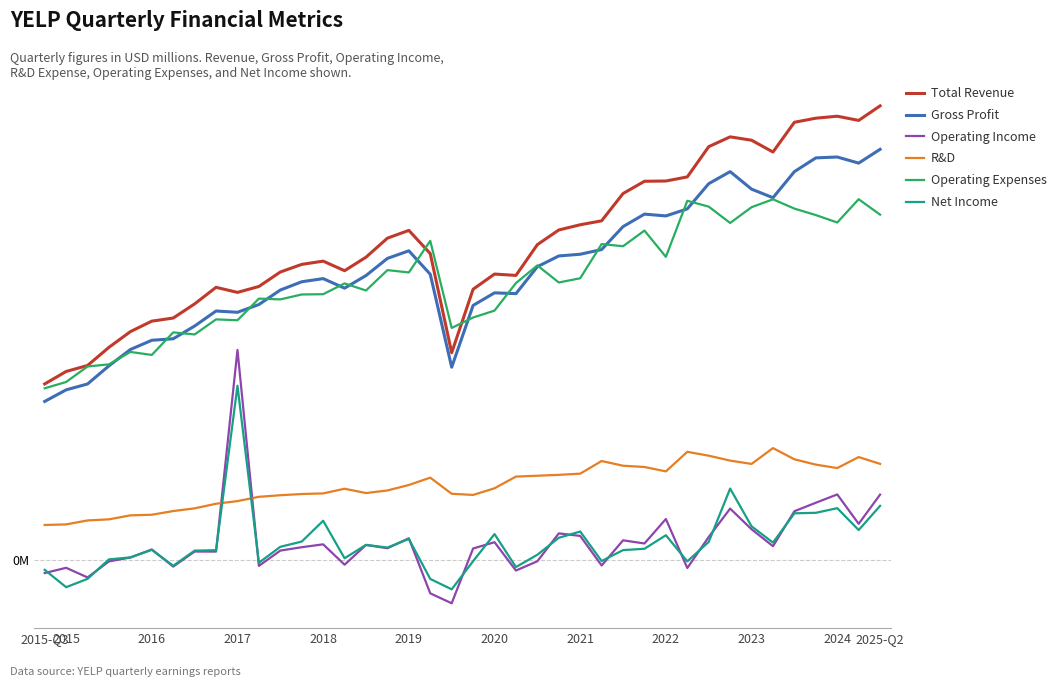

What are all the series names shown in the legend?

Total Revenue, Gross Profit, Operating Income, R&D, Operating Expenses, Net Income